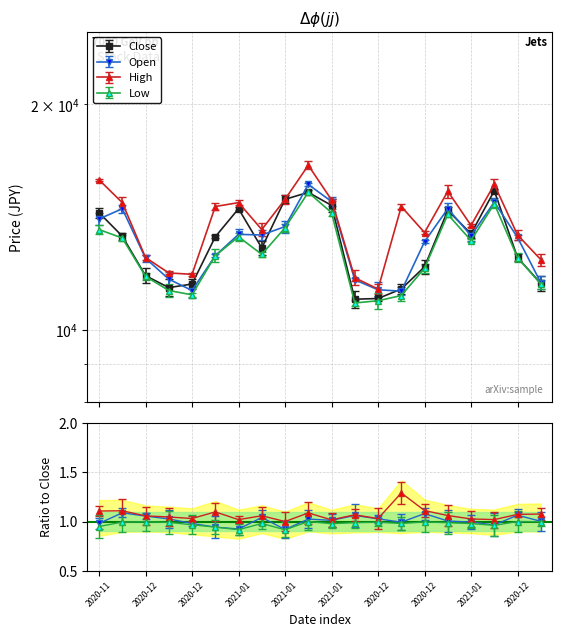

Read the High value at 2020-11-30, to the nearest 100.

14800